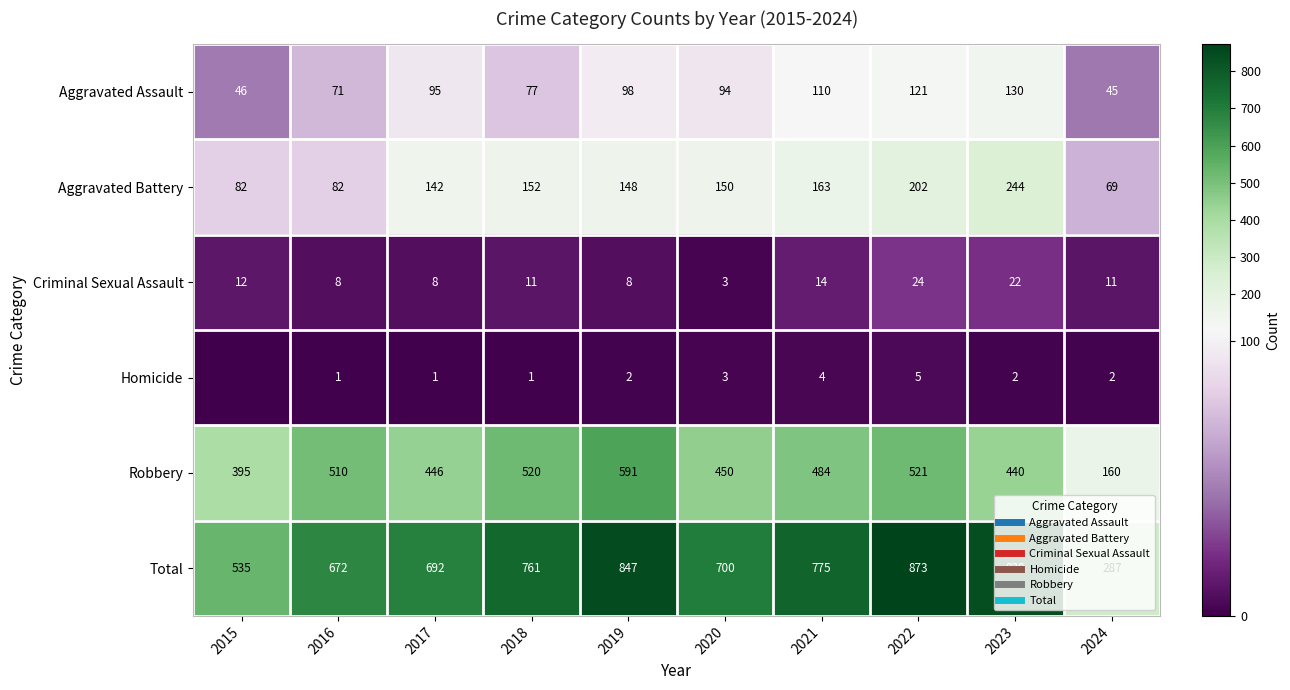

List the labels in order of Homicide value, smallest first.

2015, 2016, 2017, 2018, 2019, 2023, 2024, 2020, 2021, 2022